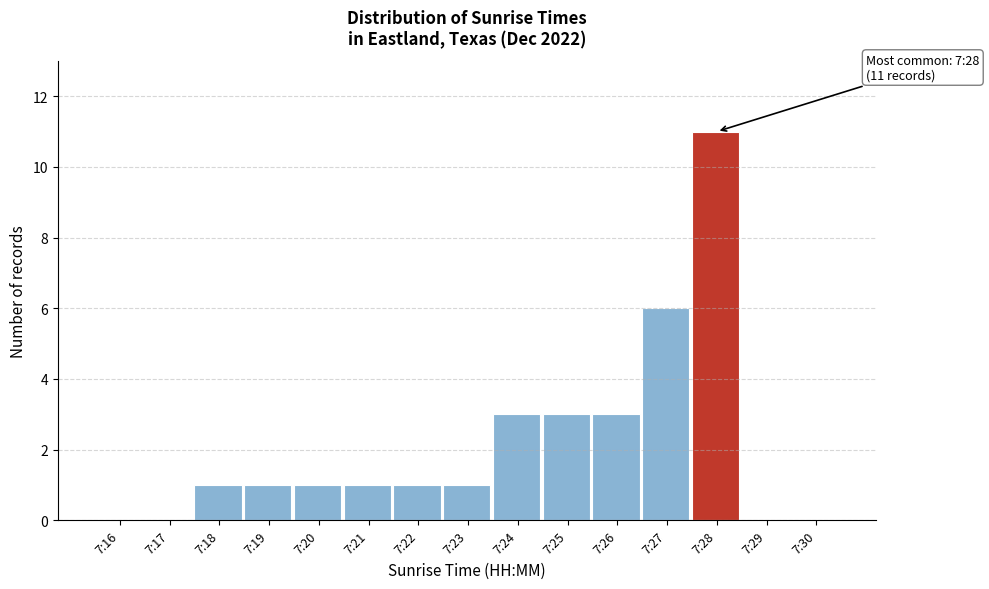

Reading left to right, what are all the values shown in this chart?

7:16=0	7:17=0	7:18=1	7:19=1	7:20=1	7:21=1	7:22=1	7:23=1	7:24=3	7:25=3	7:26=3	7:27=6	7:28=11	7:29=0	7:30=0